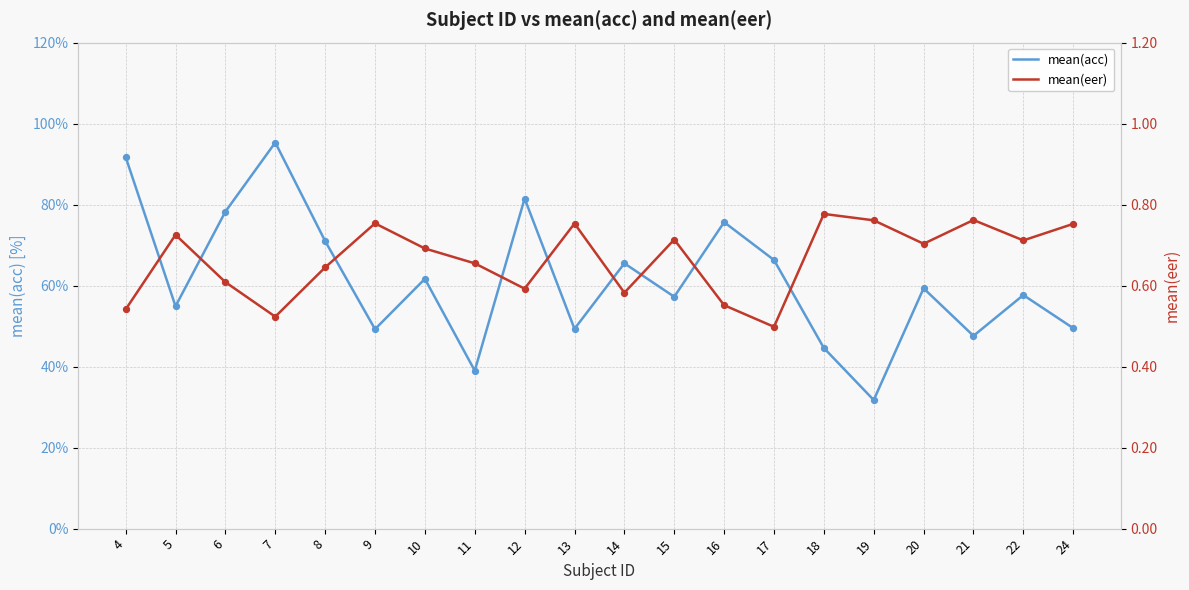

At how many categories does at least one series exceed 42?

18